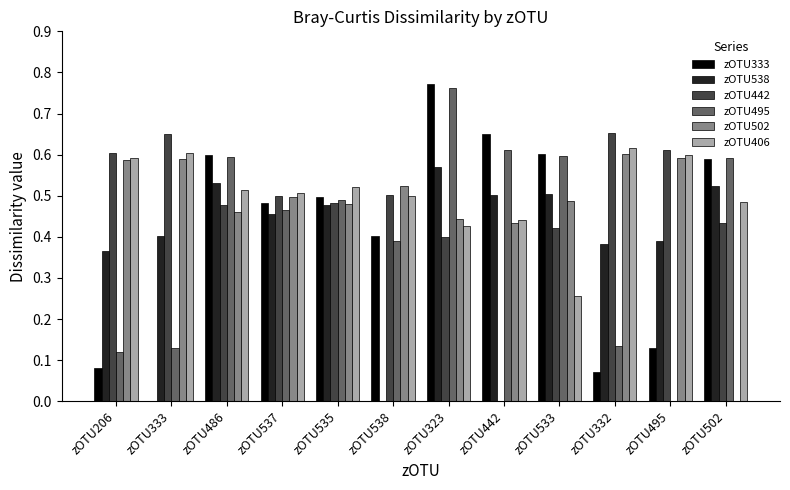

At which label is zOTU406 closest to 0?

zOTU533